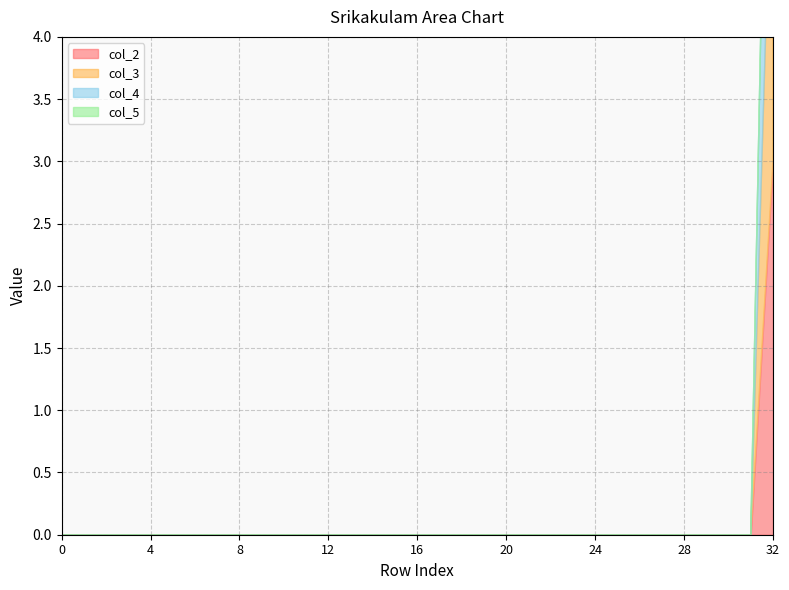

What are all the series names shown in the legend?

col_2, col_3, col_4, col_5